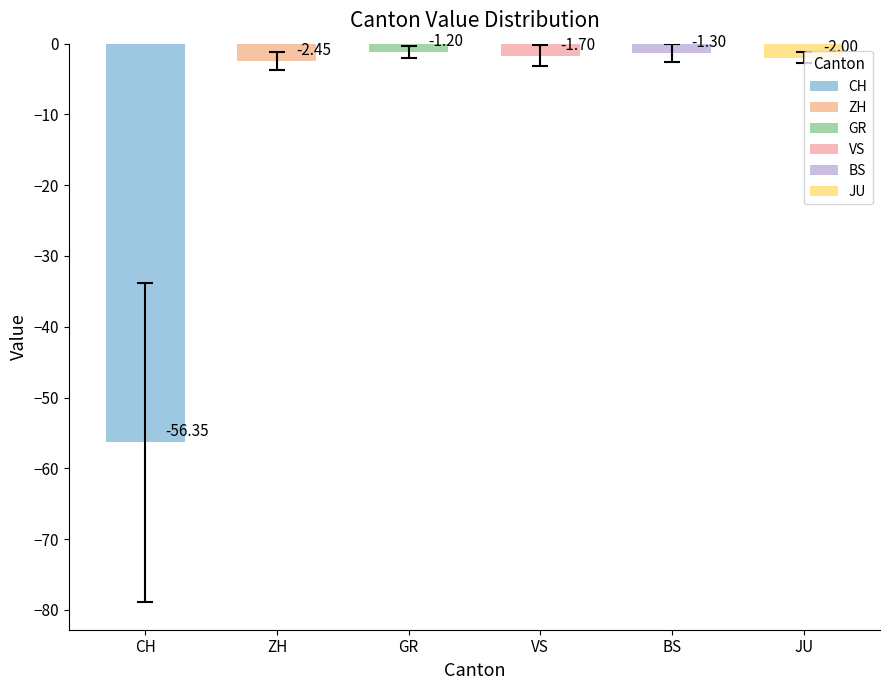

True or false: CH has a value of -15 at 2020-06-10.

False